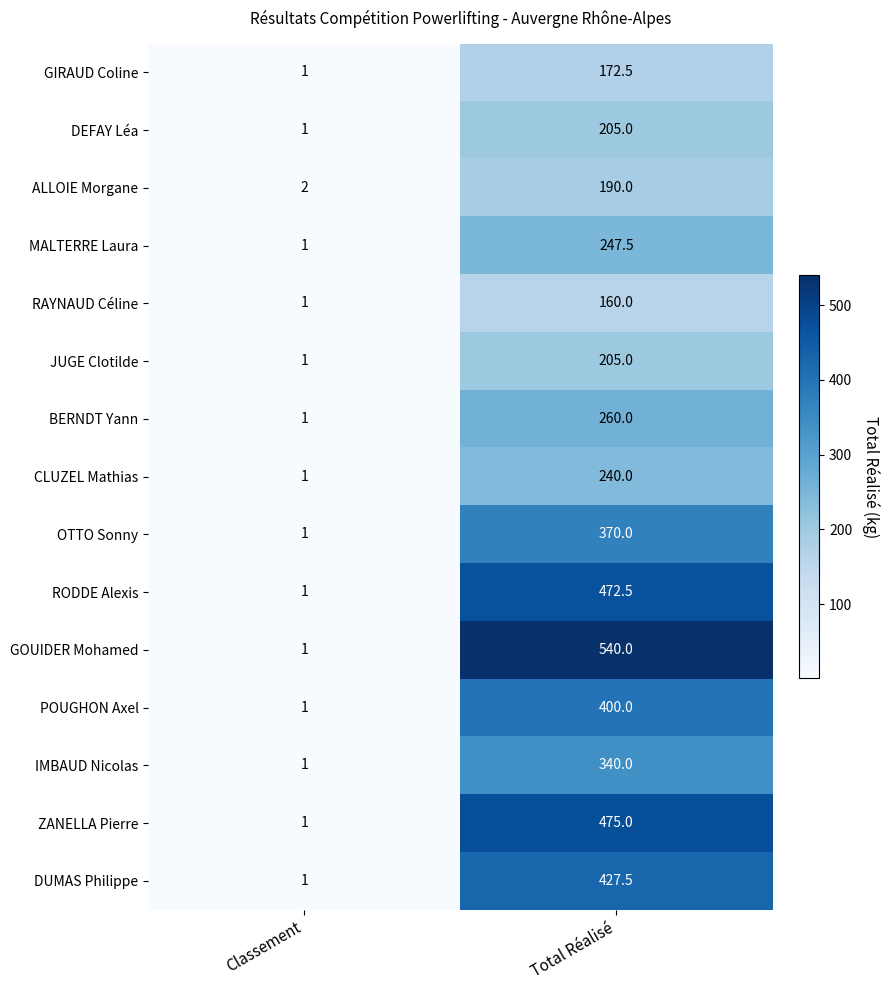

What is the smallest value displayed?

1.0